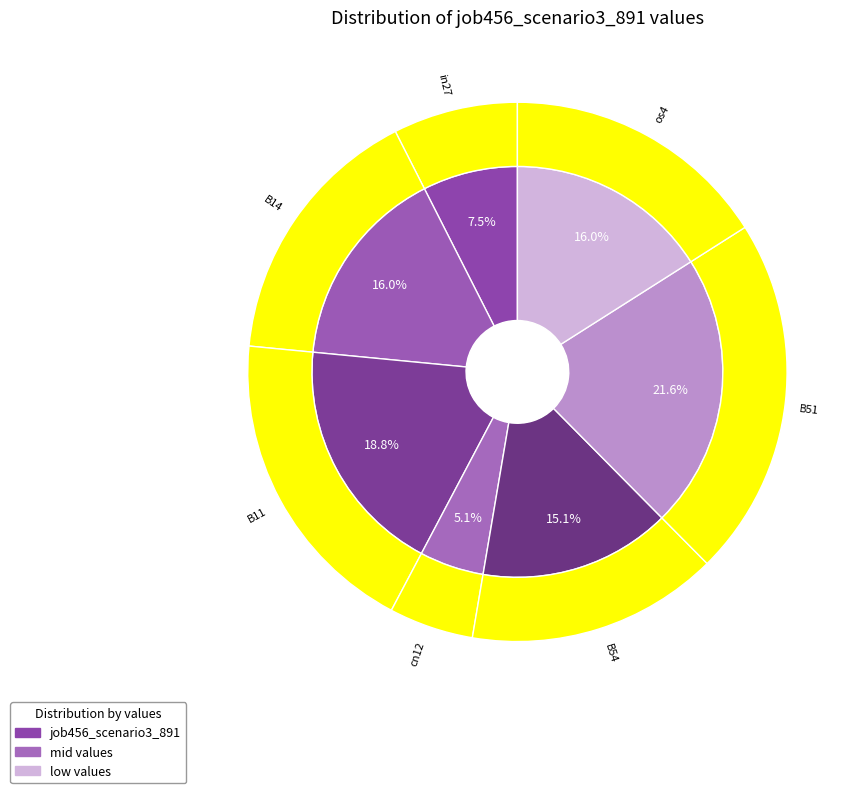

To the nearest percent, what percentage of the pie is cn12?

5%